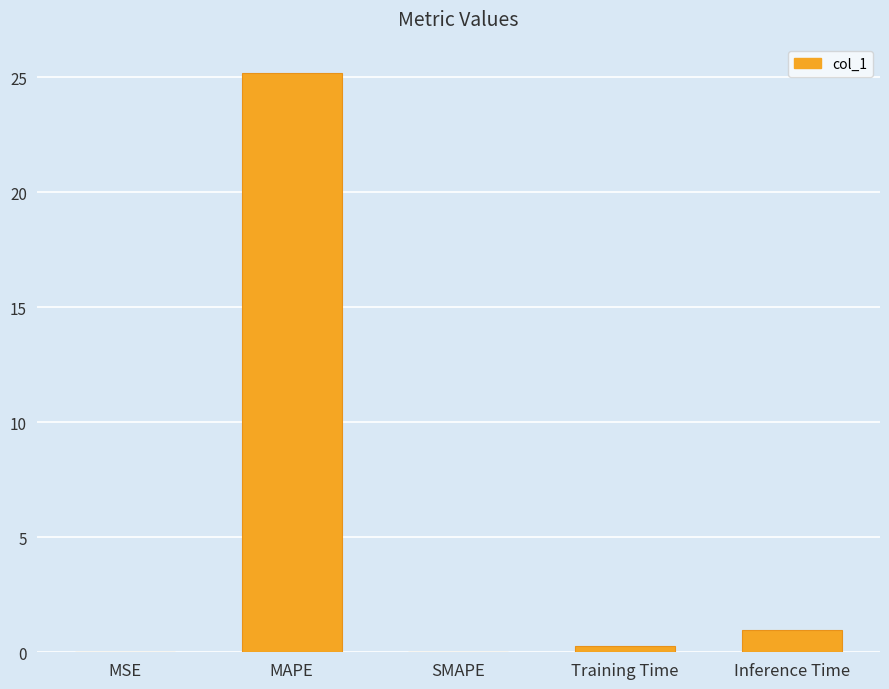

Which has a higher value, MSE or Inference Time?

Inference Time